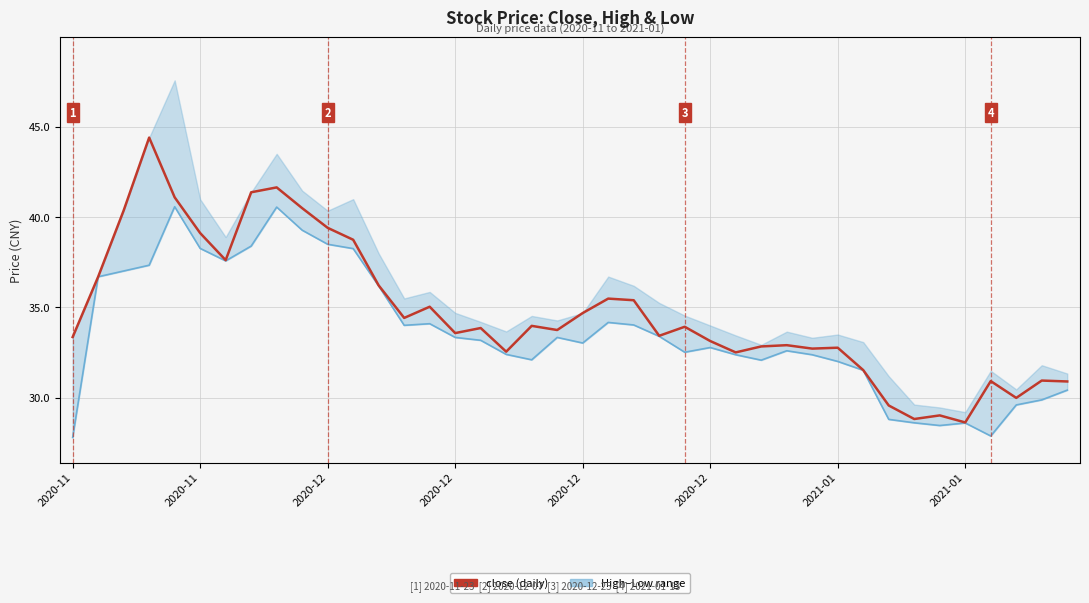

At which label does low first exceed 33?

2020-11